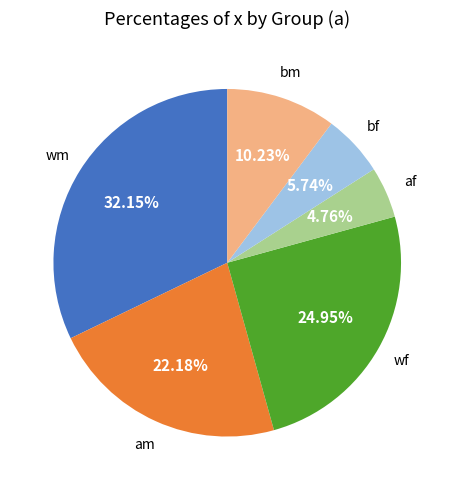

Count the number of slices in the pie.

6